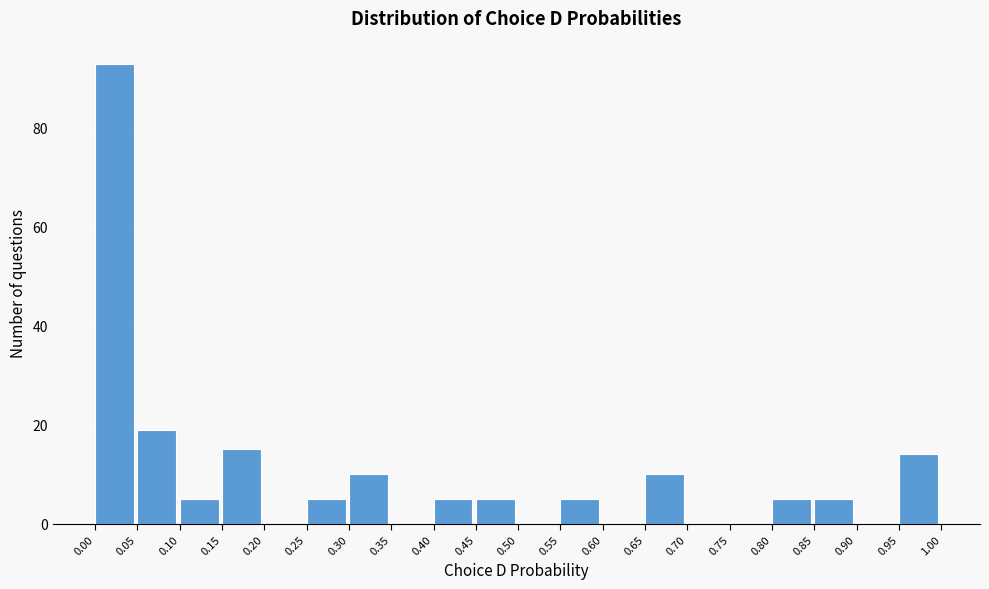

Over which range of the x-axis is the bar tallest?

0.00 to 0.05